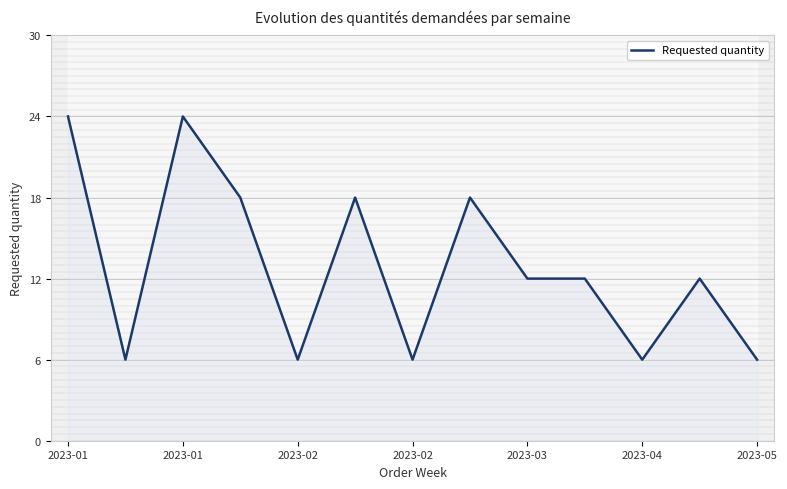

Does the chart have visible grid lines?

Yes